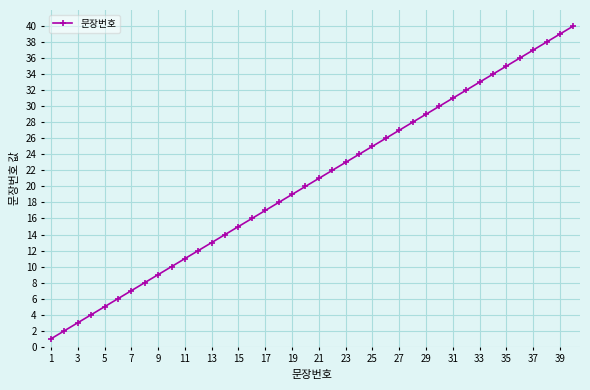

What is the difference between the maximum and minimum values?

39